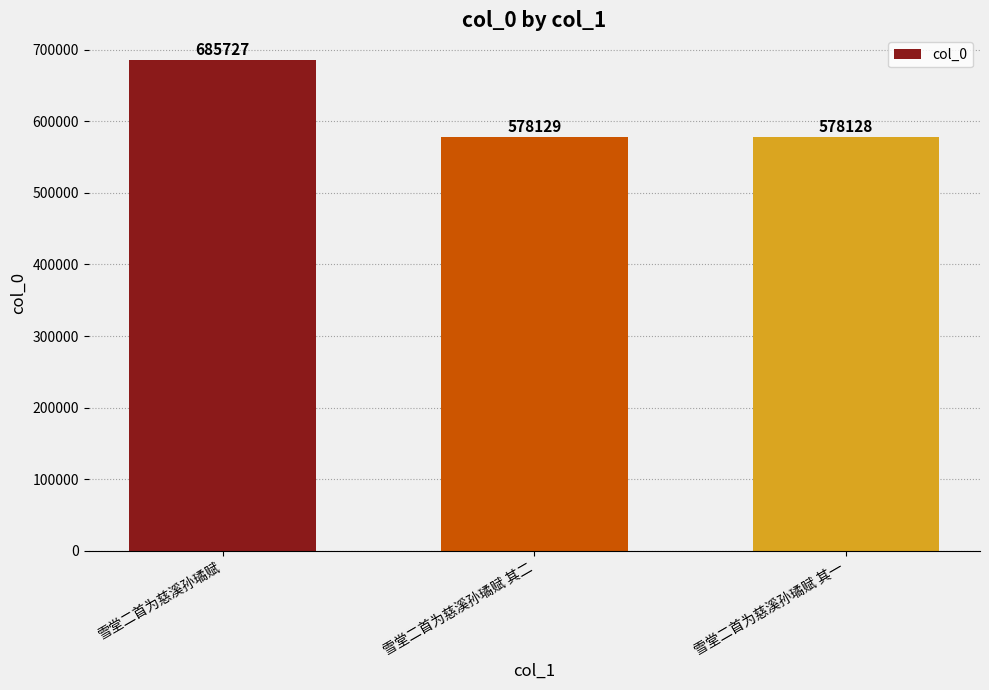

Between 雪堂二首为慈溪孙璚赋 其二 and 雪堂二首为慈溪孙璚赋 其一, which is larger?

雪堂二首为慈溪孙璚赋 其二